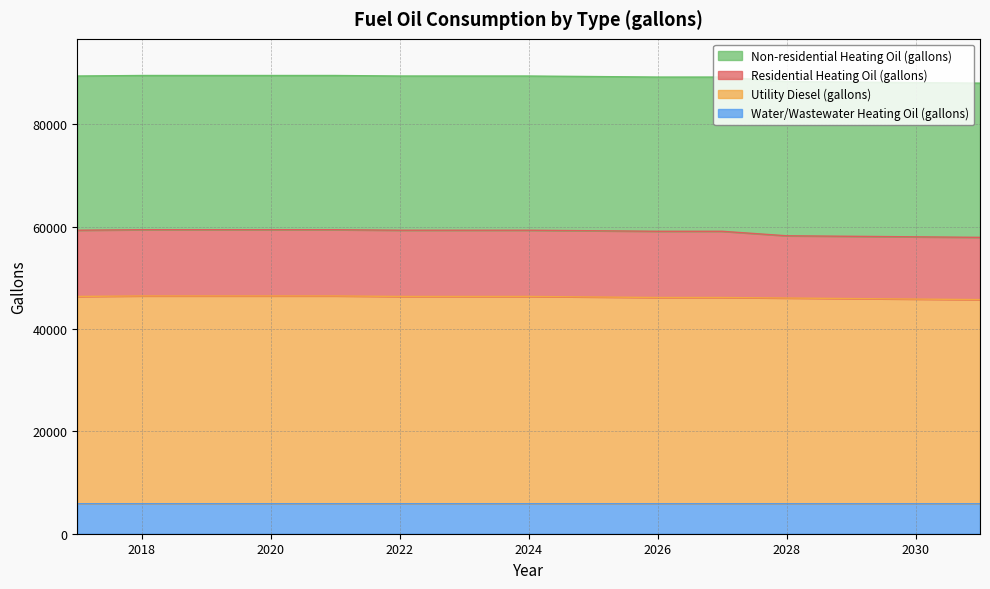

What are all the series names shown in the legend?

Non-residential Heating Oil (gallons), Residential Heating Oil (gallons), Utility Diesel (gallons), Water/Wastewater Heating Oil (gallons)